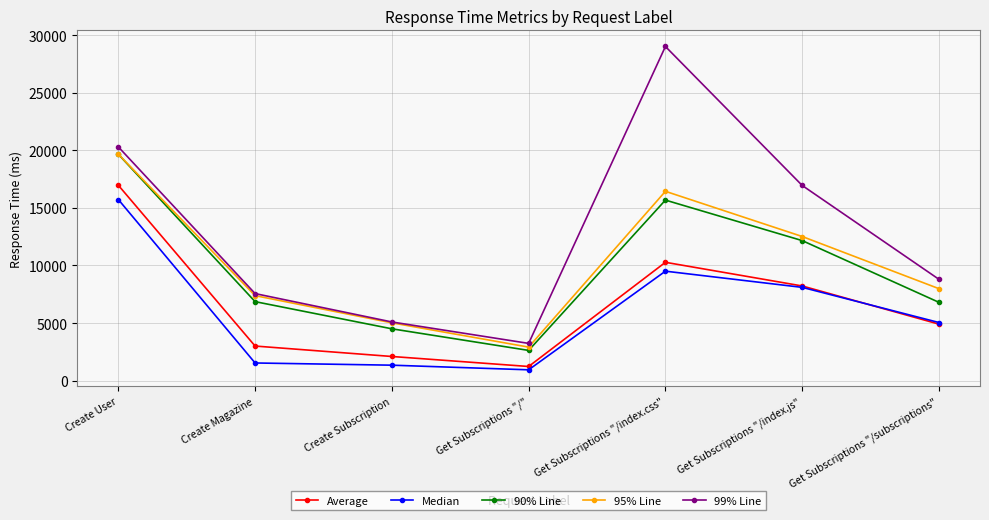

How many lines are shown in the chart?

5